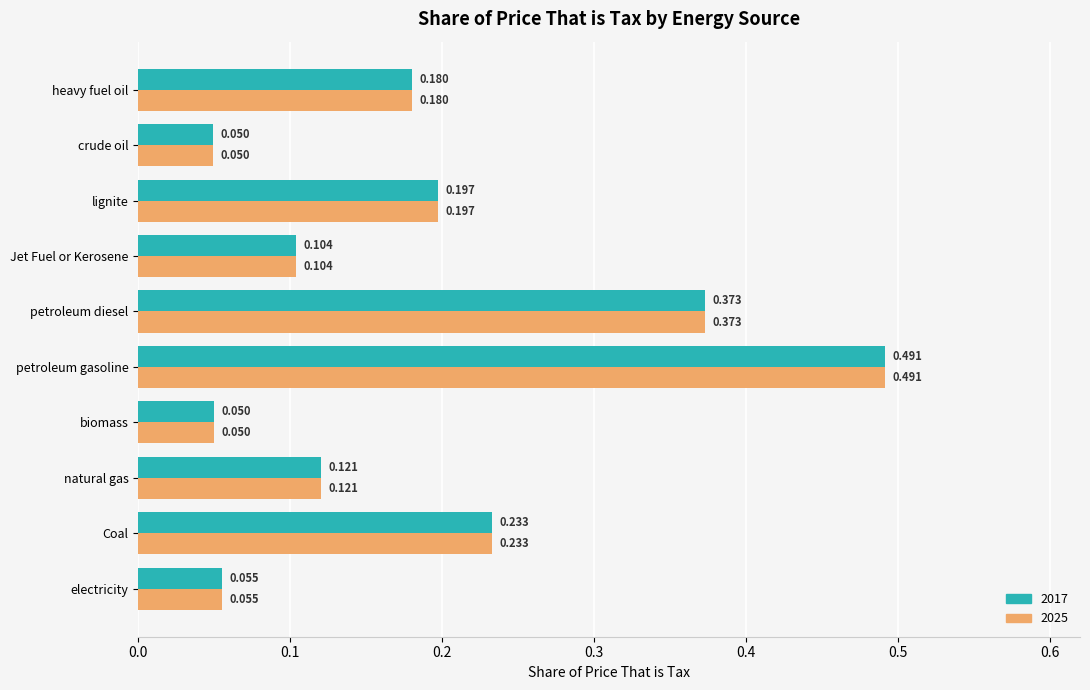

At which category is the sum across all series the highest?

petroleum gasoline